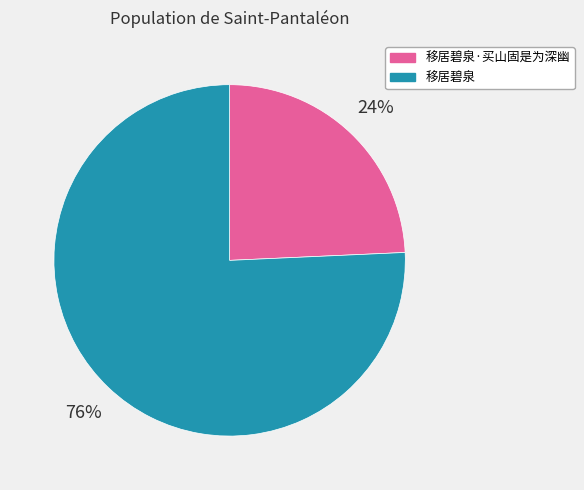

The 移居碧泉·买山固是为深幽 slice represents 9% of the pie. True or false?

False